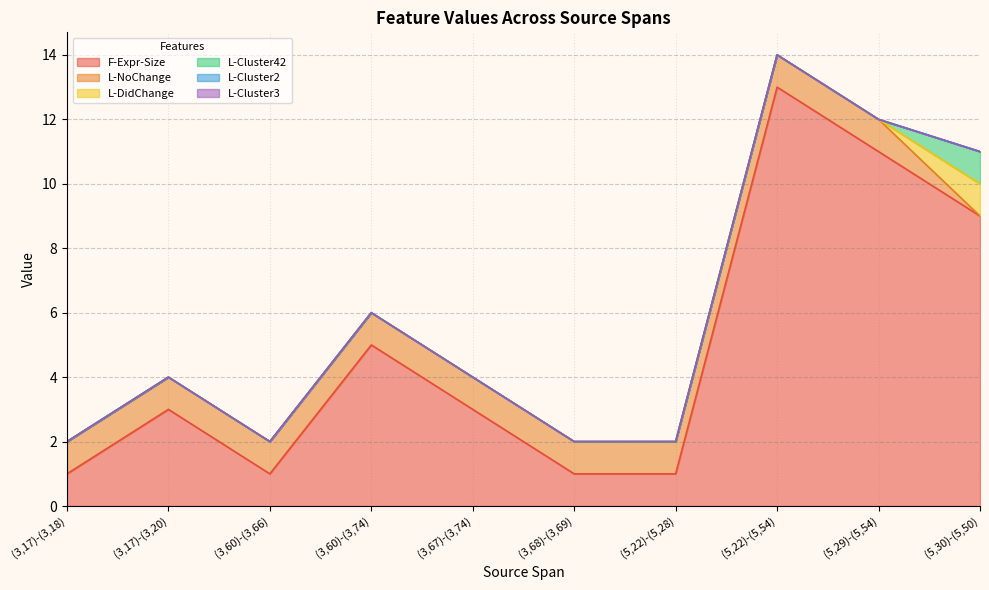

Where is the first local maximum for F-Expr-Size?

(3,17)-(3,20)